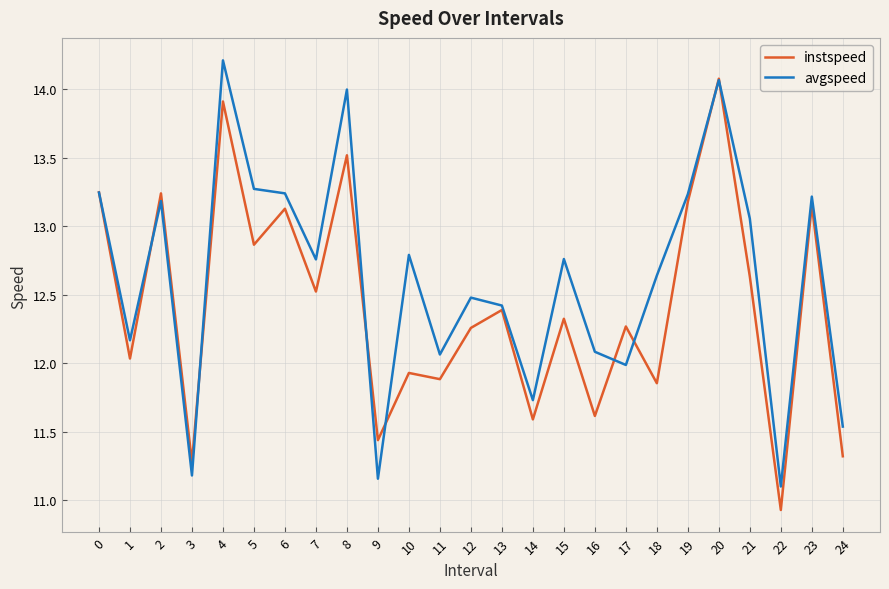

What is the difference between the second highest and minimum values in the avgspeed series?

3.0